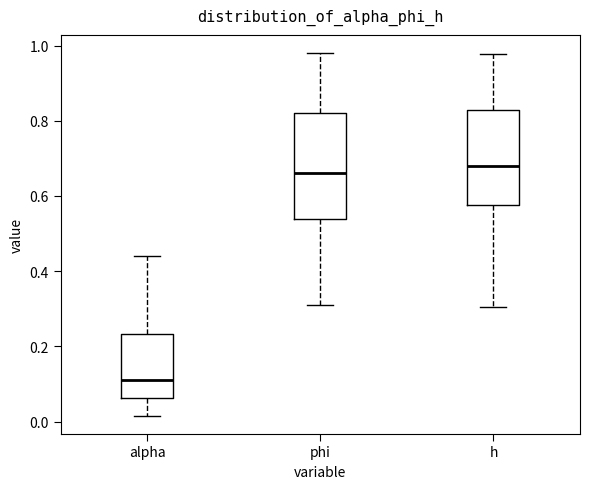

Reading left to right, transcribe this box plot: for each box, give where its median line is, the range the box spans, and where its two whiskers end, as read against the y-axis. The values are not printed on the chart, so give them approximately, as read against the axis.

alpha: median 0.12, box 0.06 to 0.24, whiskers 0.02 to 0.44
phi: median 0.66, box 0.54 to 0.82, whiskers 0.32 to 0.98
h: median 0.68, box 0.58 to 0.82, whiskers 0.30 to 0.98